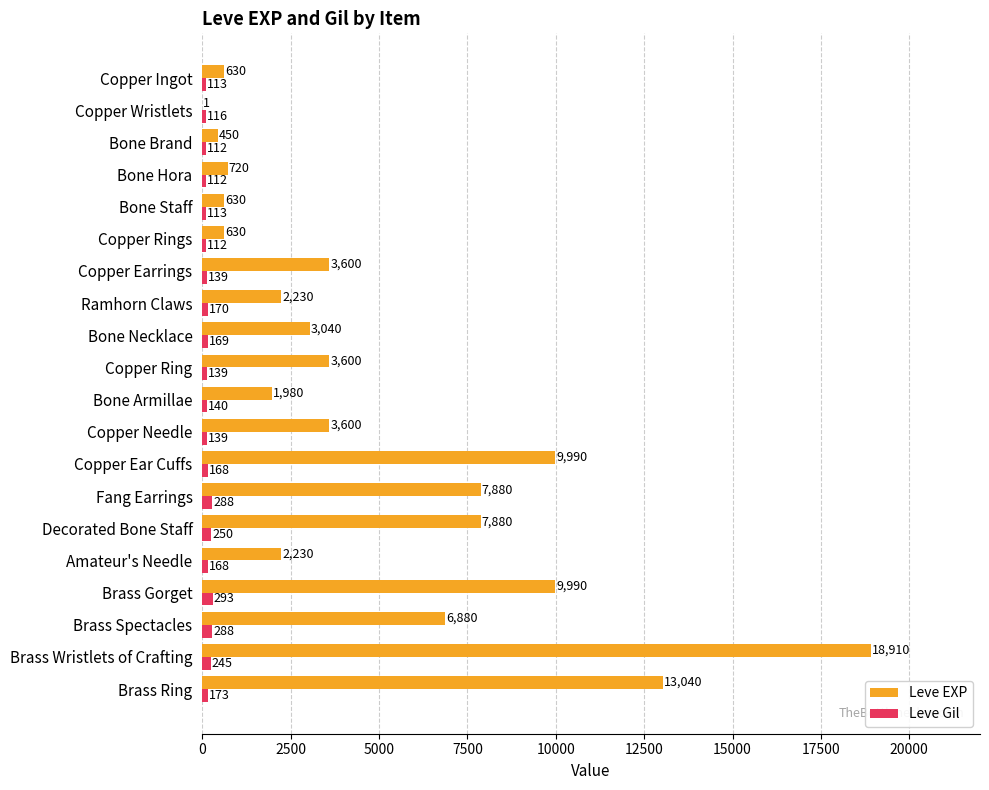

The Leve EXP series shows 772 at Ramhorn Claws. True or false?

False